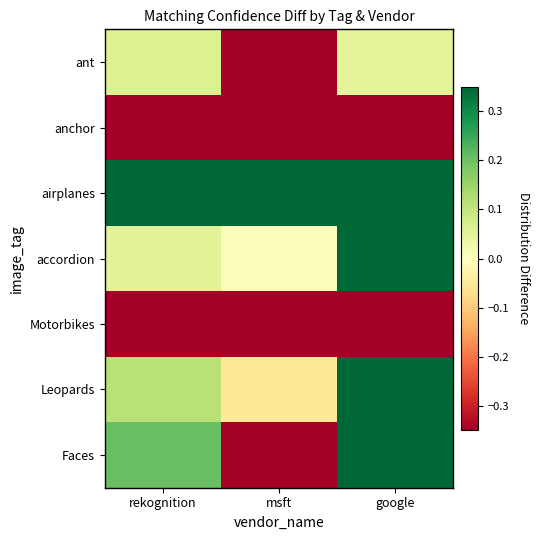

What is the difference between the highest and lowest values at msft?

0.9